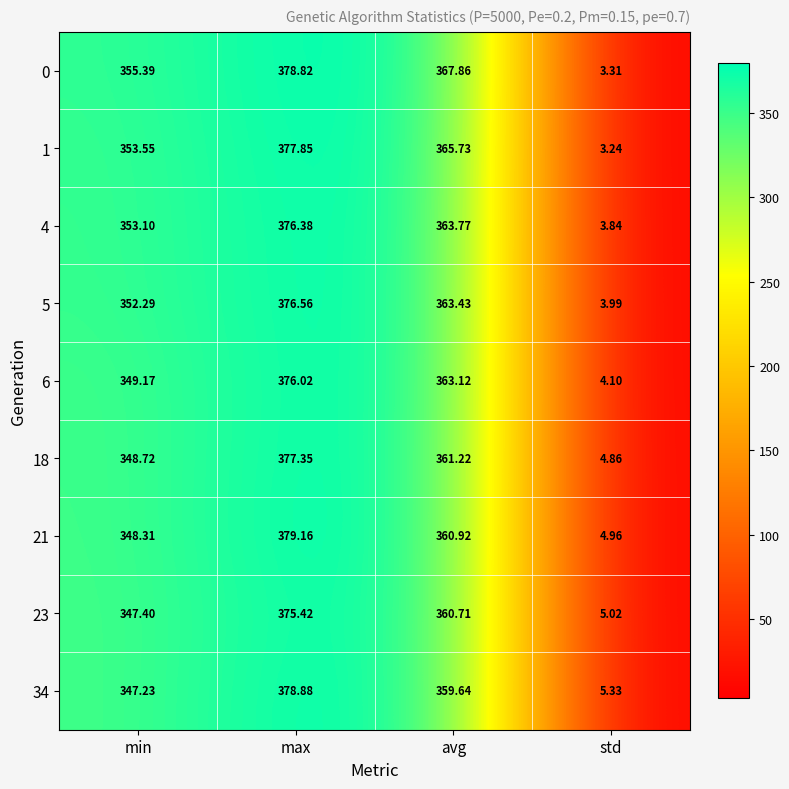

At which label does 5 first exceed 363?

max